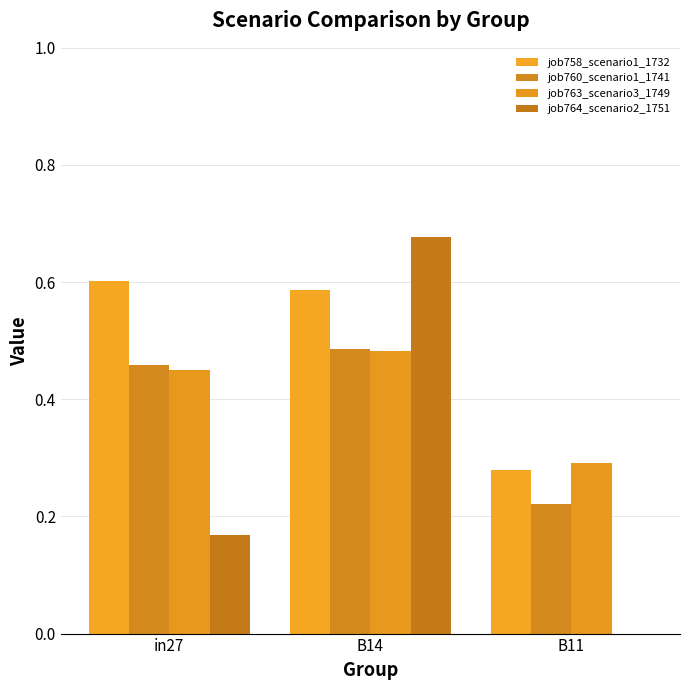

Which series has the widest spread of values?

job764_scenario2_1751